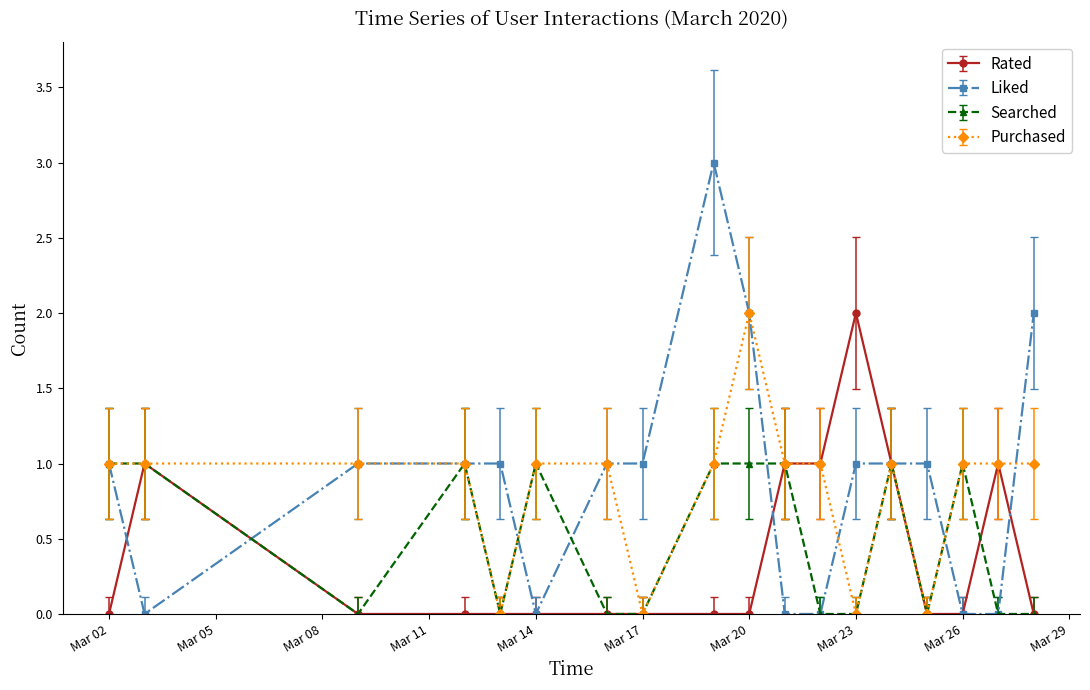

What is the sum of all Searched values?

9